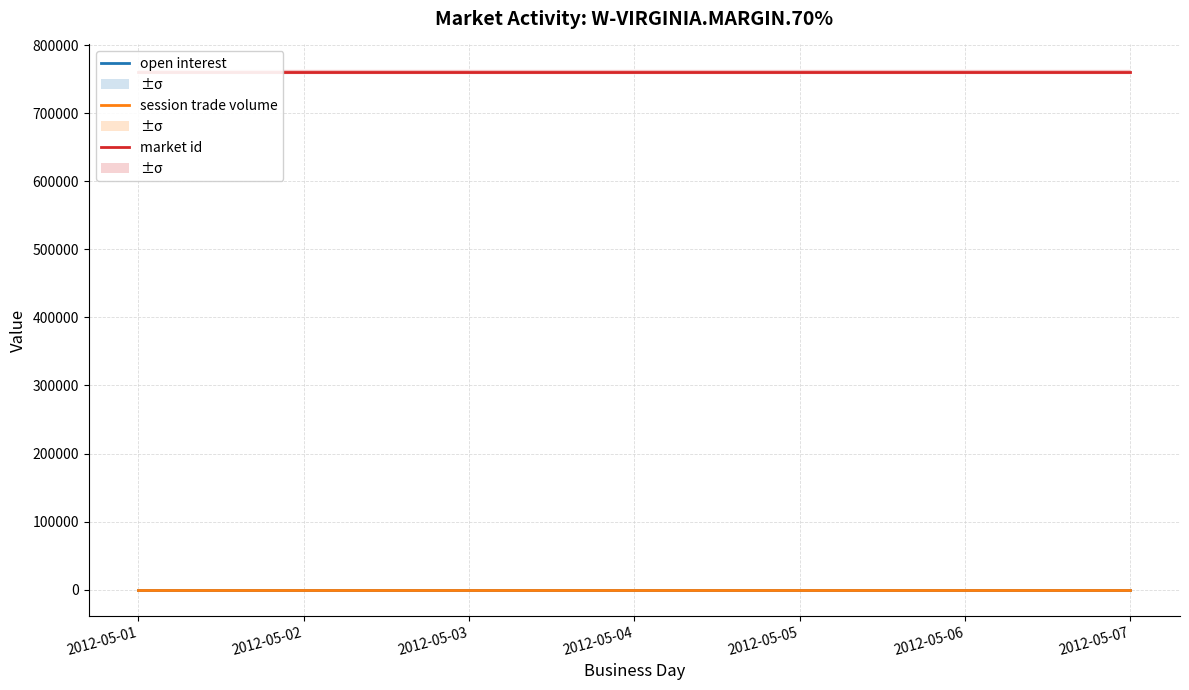

Which series has the widest spread of values?

open interest